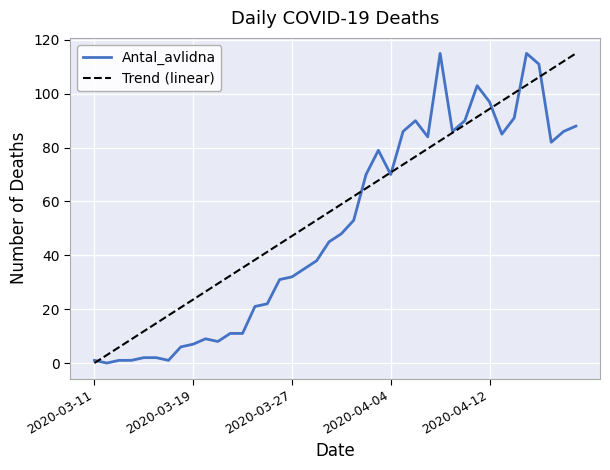

Reading left to right, transcribe all the data shown in this chart.

2020-03-11=1	2020-03-12=0	2020-03-13=1	2020-03-14=1	2020-03-15=2	2020-03-16=2	2020-03-17=1	2020-03-18=6	2020-03-19=7	2020-03-20=9	2020-03-21=8	2020-03-22=11	2020-03-23=11	2020-03-24=21	2020-03-25=22	2020-03-26=31	2020-03-27=32	2020-03-28=35	2020-03-29=38	2020-03-30=45	2020-03-31=48	2020-04-01=53	2020-04-02=70	2020-04-03=79	2020-04-04=70	2020-04-05=86	2020-04-06=90	2020-04-07=84	2020-04-08=115	2020-04-09=86	2020-04-10=90	2020-04-11=103	2020-04-12=97	2020-04-13=85	2020-04-14=91	2020-04-15=115	2020-04-16=111	2020-04-17=82	2020-04-18=86	2020-04-19=88